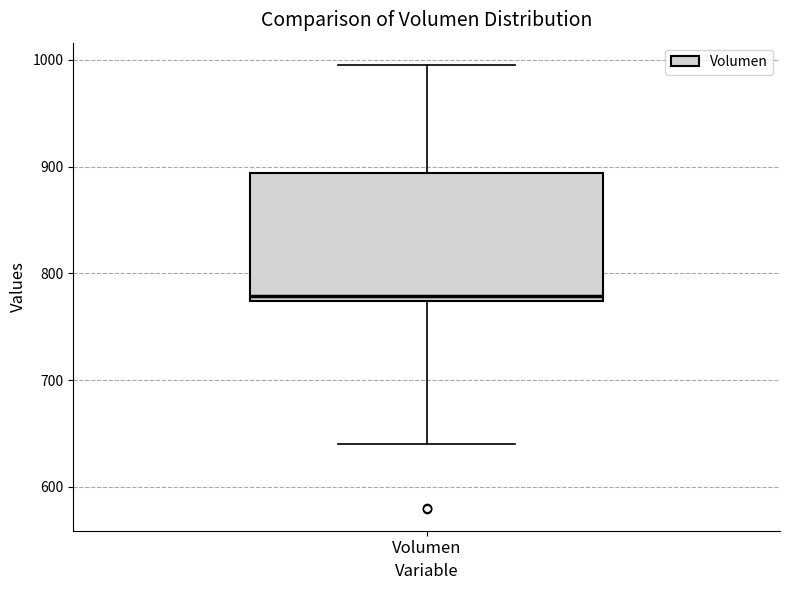

Where does the median line of the box for Volumen sit on the y-axis? The values are not printed on the chart, so give them approximately, as read against the axis.

780